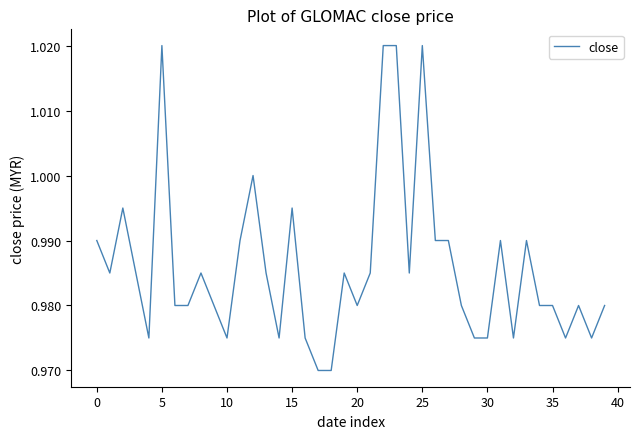

What is the label of the 40th point from the left?

39